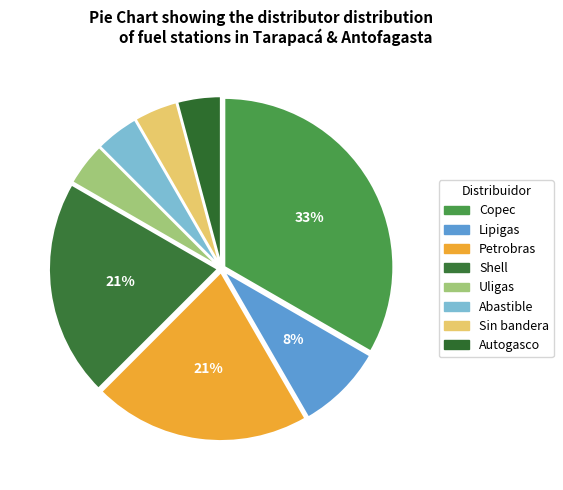

Rank the categories by value from highest to lowest.

Copec, Petrobras, Shell, Lipigas, Uligas, Abastible, Sin bandera, Autogasco